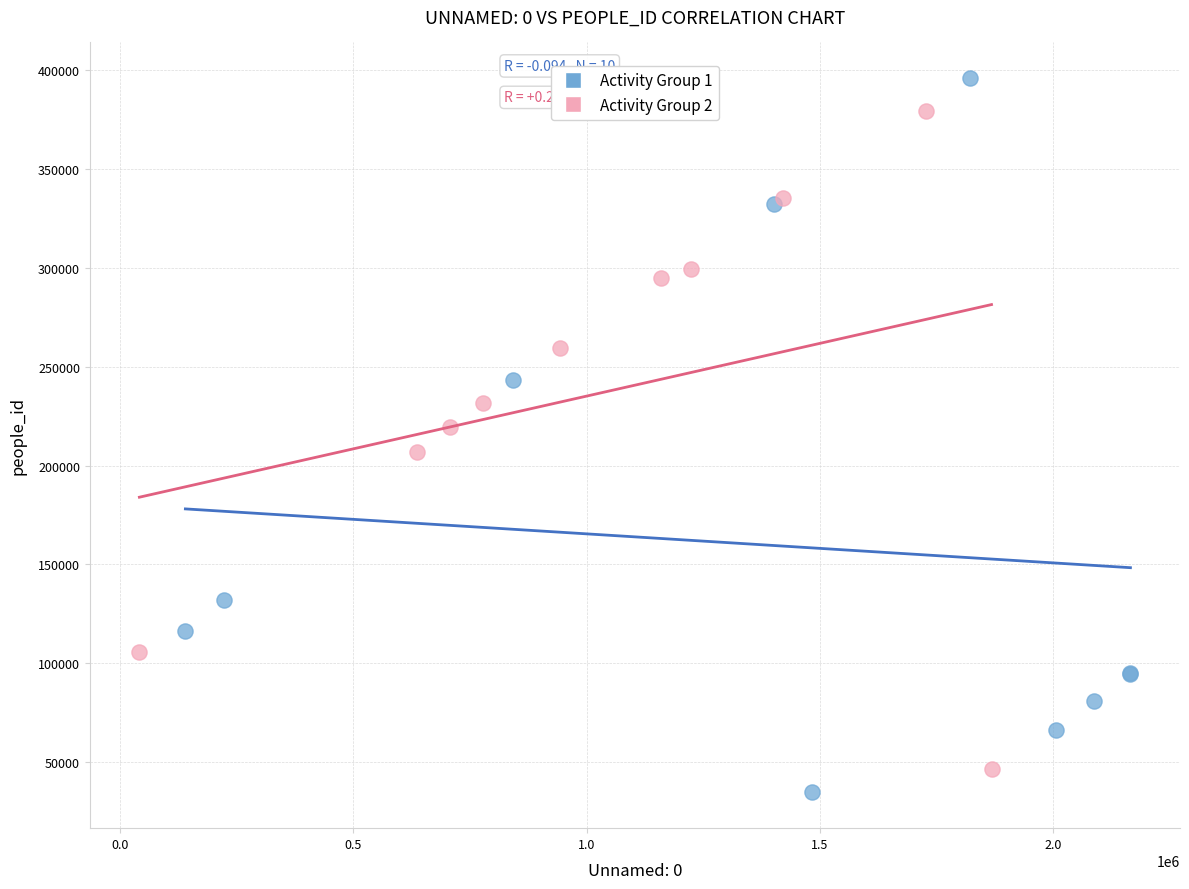

Which series reaches the maximum Y coordinate?

Activity Group 1